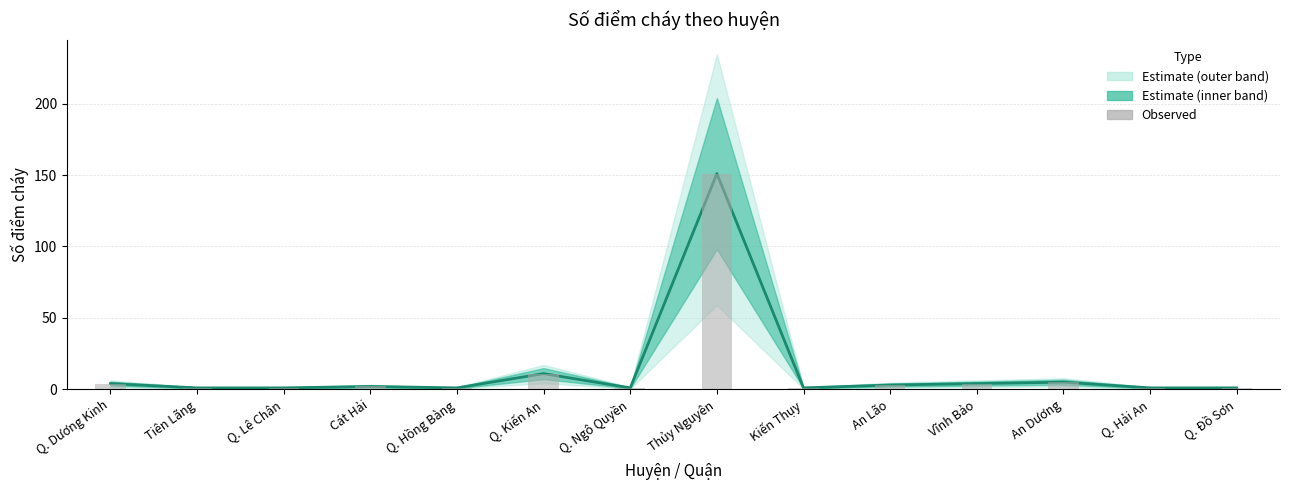

True or false: Observed has a value of 6 at Vĩnh Bảo.

False